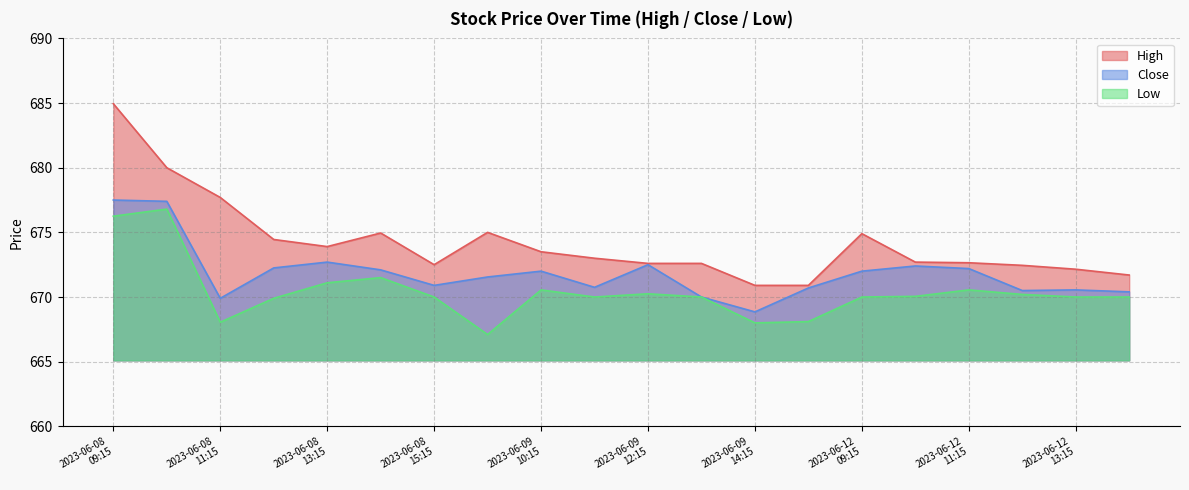

How many categories are shown in the chart?

20